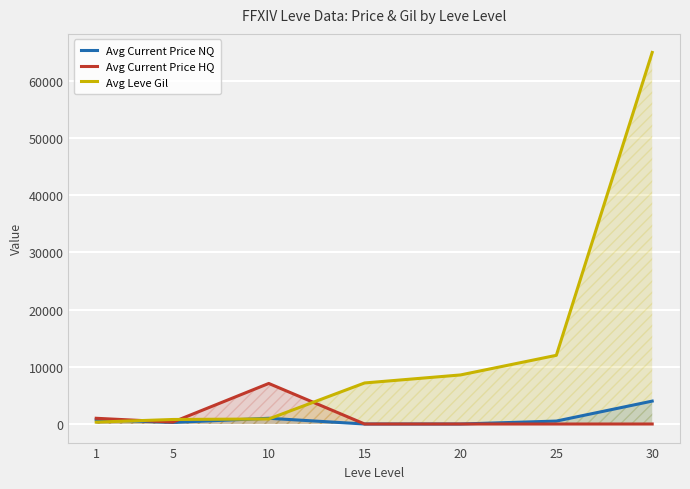

The value of Avg Current Price HQ at 5 is 163.2. True or false?

False